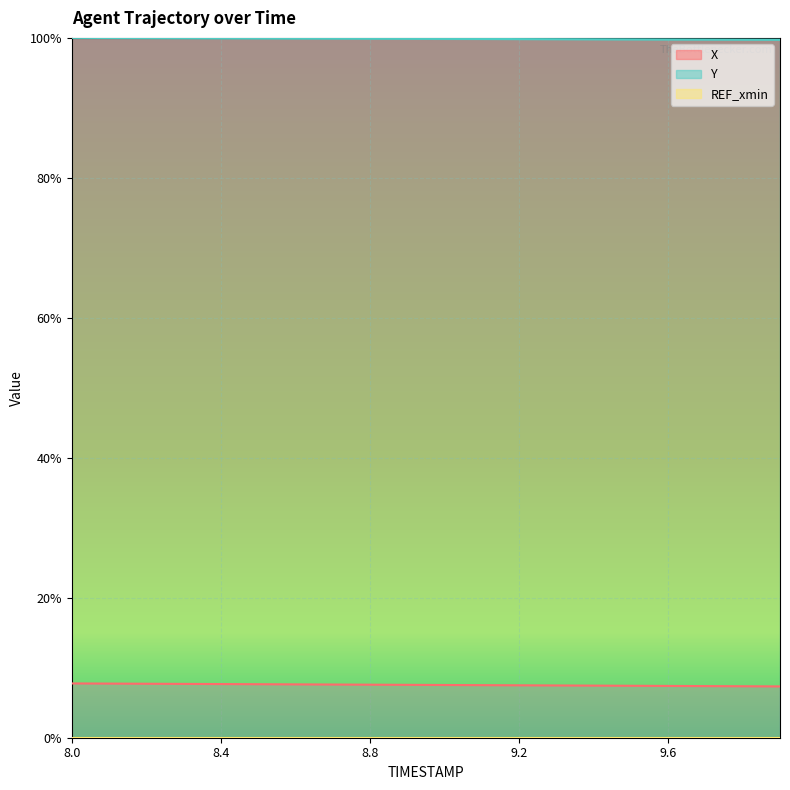

Which category has the highest value in the Y series?

8.0